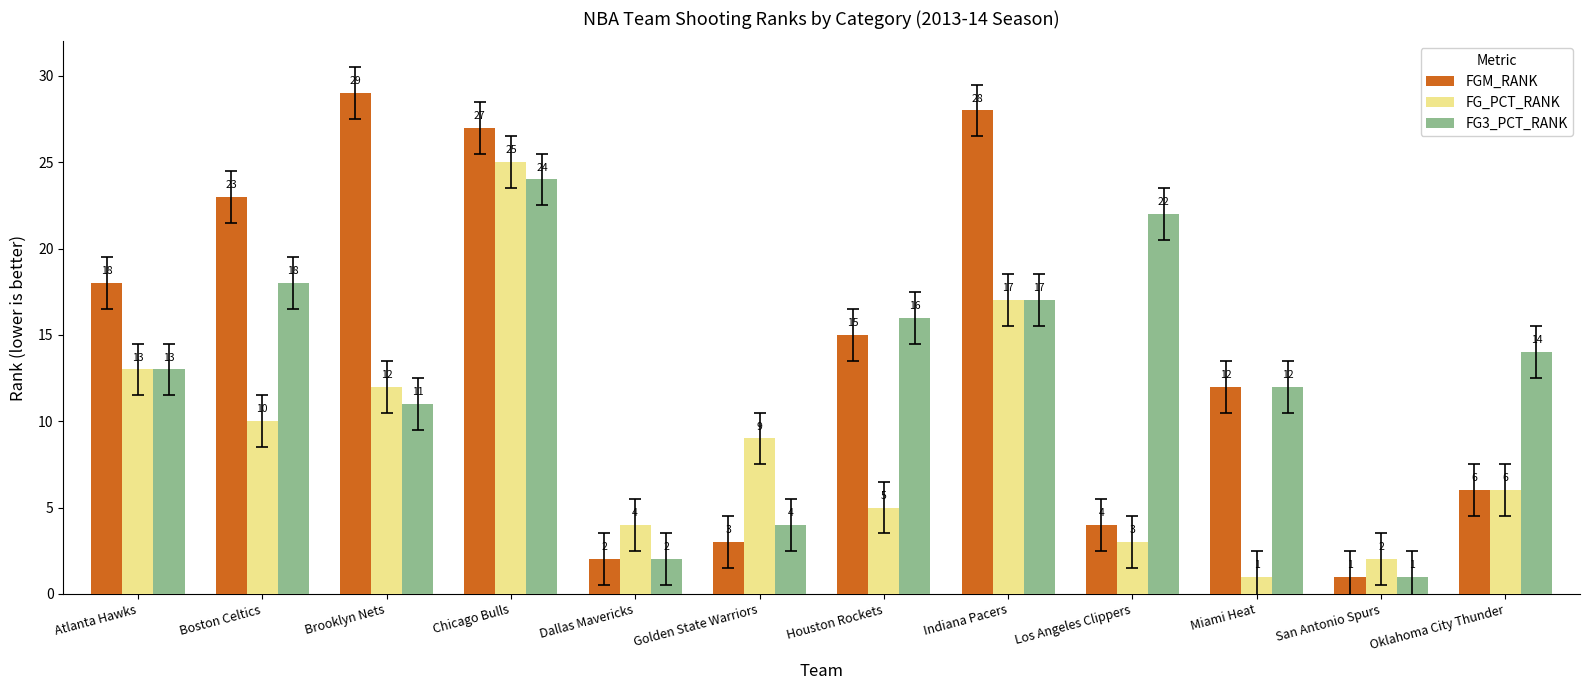

Rank the categories by FG3_PCT_RANK value from lowest to highest.

San Antonio Spurs, Dallas Mavericks, Golden State Warriors, Brooklyn Nets, Miami Heat, Atlanta Hawks, Oklahoma City Thunder, Houston Rockets, Indiana Pacers, Boston Celtics, Los Angeles Clippers, Chicago Bulls